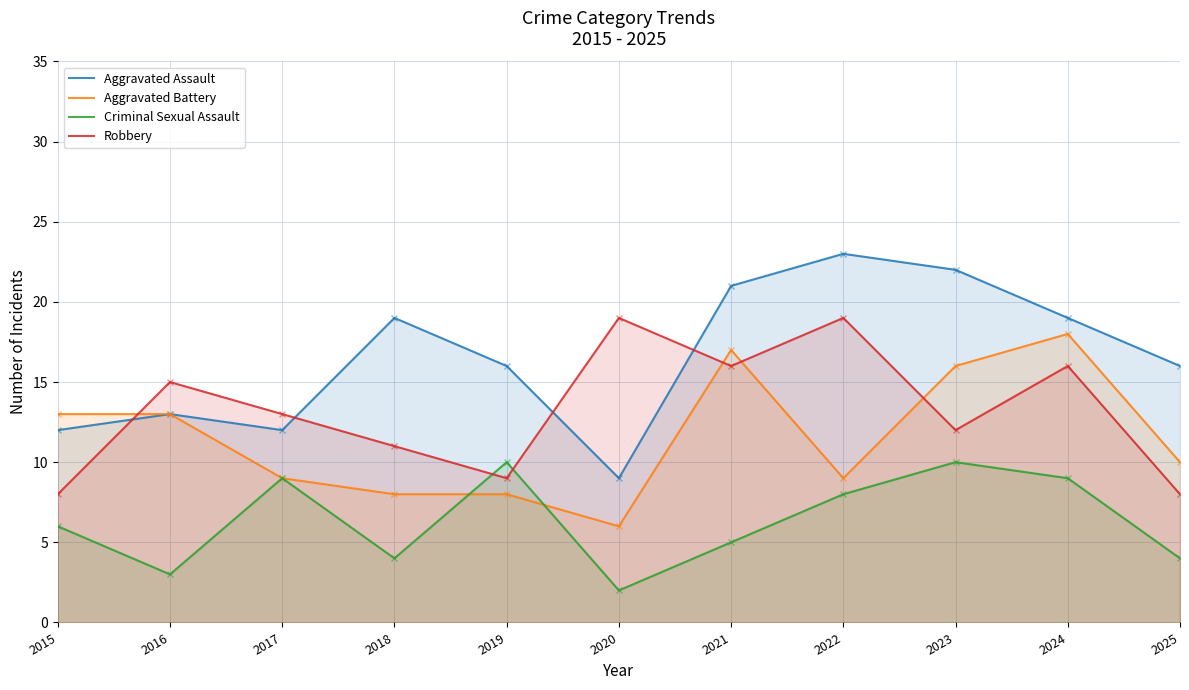

At how many categories does at least one series exceed 22?

1